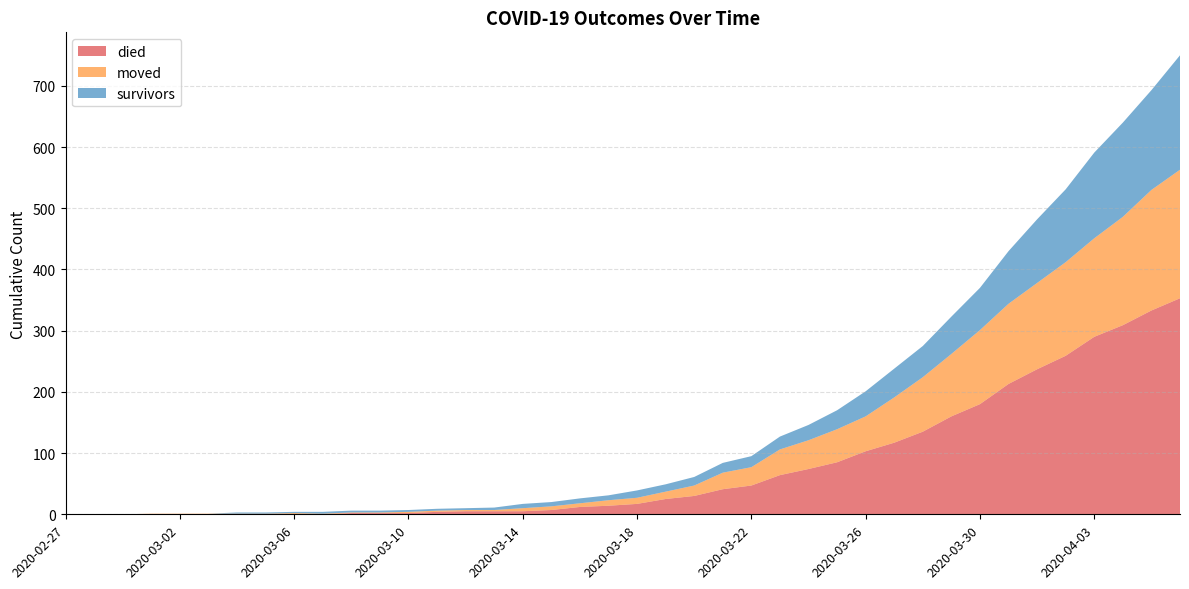

Reading left to right, extract all data points from this chart.

survivors: 2020-02-27=0	2020-02-28=0	2020-02-29=0	2020-03-01=0	2020-03-02=0	2020-03-03=0	2020-03-04=2	2020-03-05=2	2020-03-06=2	2020-03-07=3	2020-03-08=3	2020-03-09=3	2020-03-10=3	2020-03-11=3	2020-03-12=3	2020-03-13=4	2020-03-14=7	2020-03-15=7	2020-03-16=8	2020-03-17=8	2020-03-18=12	2020-03-19=12	2020-03-20=14	2020-03-21=16	2020-03-22=18	2020-03-23=21	2020-03-24=25	2020-03-25=31	2020-03-26=41	2020-03-27=47	2020-03-28=51	2020-03-29=61	2020-03-30=69	2020-03-31=86	2020-04-01=104	2020-04-02=119	2020-04-03=140	2020-04-04=154	2020-04-05=163	2020-04-06=187
died: 2020-02-27=0	2020-02-28=0	2020-02-29=0	2020-03-01=0	2020-03-02=0	2020-03-03=0	2020-03-04=0	2020-03-05=0	2020-03-06=0	2020-03-07=0	2020-03-08=2	2020-03-09=2	2020-03-10=2	2020-03-11=4	2020-03-12=5	2020-03-13=5	2020-03-14=5	2020-03-15=7	2020-03-16=12	2020-03-17=14	2020-03-18=17	2020-03-19=25	2020-03-20=30	2020-03-21=41	2020-03-22=47	2020-03-23=64	2020-03-24=74	2020-03-25=85	2020-03-26=103	2020-03-27=117	2020-03-28=135	2020-03-29=160	2020-03-30=180	2020-03-31=213	2020-04-01=237	2020-04-02=259	2020-04-03=290	2020-04-04=309	2020-04-05=333	2020-04-06=353
moved: 2020-02-27=0	2020-02-28=0	2020-02-29=0	2020-03-01=1	2020-03-02=1	2020-03-03=1	2020-03-04=1	2020-03-05=1	2020-03-06=2	2020-03-07=1	2020-03-08=1	2020-03-09=1	2020-03-10=2	2020-03-11=2	2020-03-12=2	2020-03-13=2	2020-03-14=5	2020-03-15=6	2020-03-16=6	2020-03-17=9	2020-03-18=10	2020-03-19=12	2020-03-20=17	2020-03-21=27	2020-03-22=30	2020-03-23=42	2020-03-24=47	2020-03-25=54	2020-03-26=57	2020-03-27=74	2020-03-28=89	2020-03-29=102	2020-03-30=121	2020-03-31=131	2020-04-01=141	2020-04-02=153	2020-04-03=161	2020-04-04=177	2020-04-05=197	2020-04-06=210